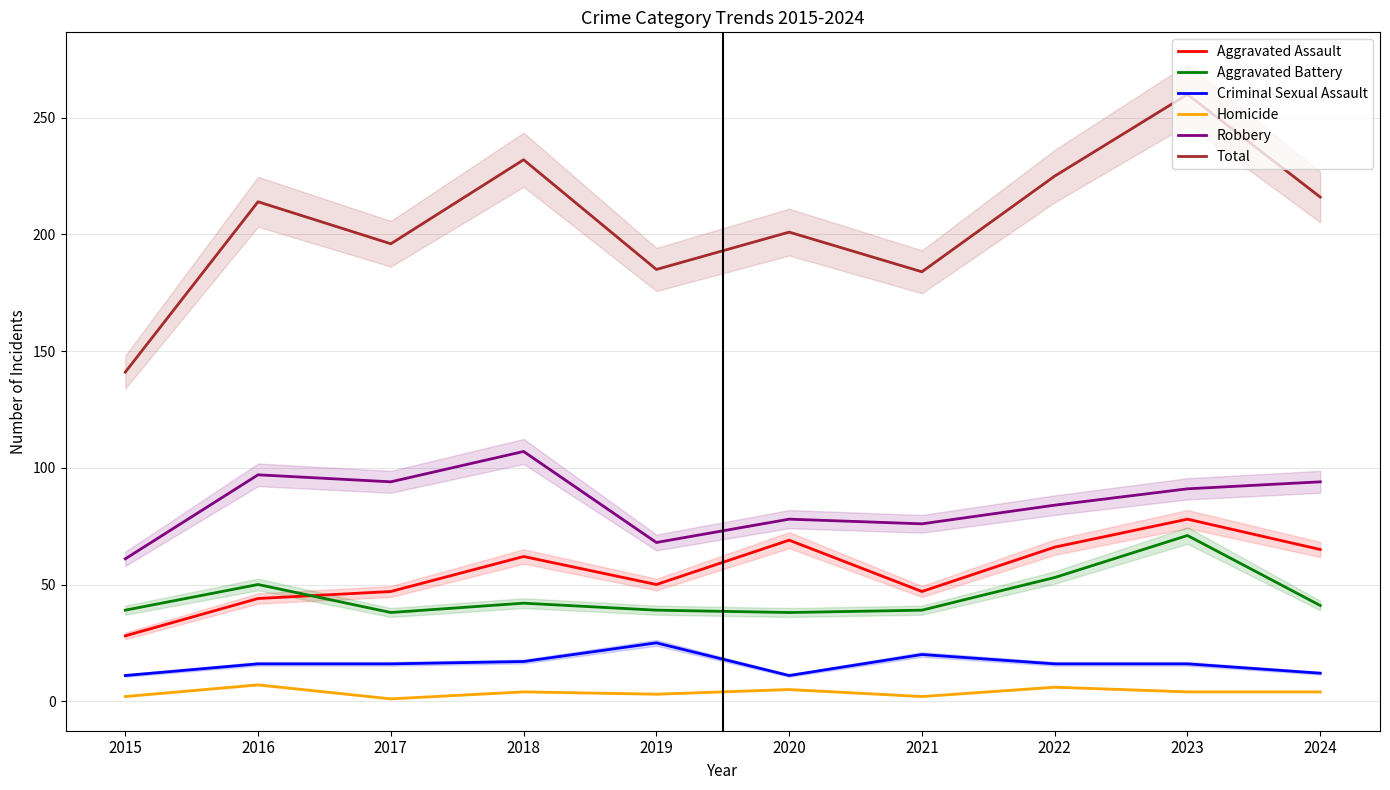

At which category does Criminal Sexual Assault reach its first local peak?

2019